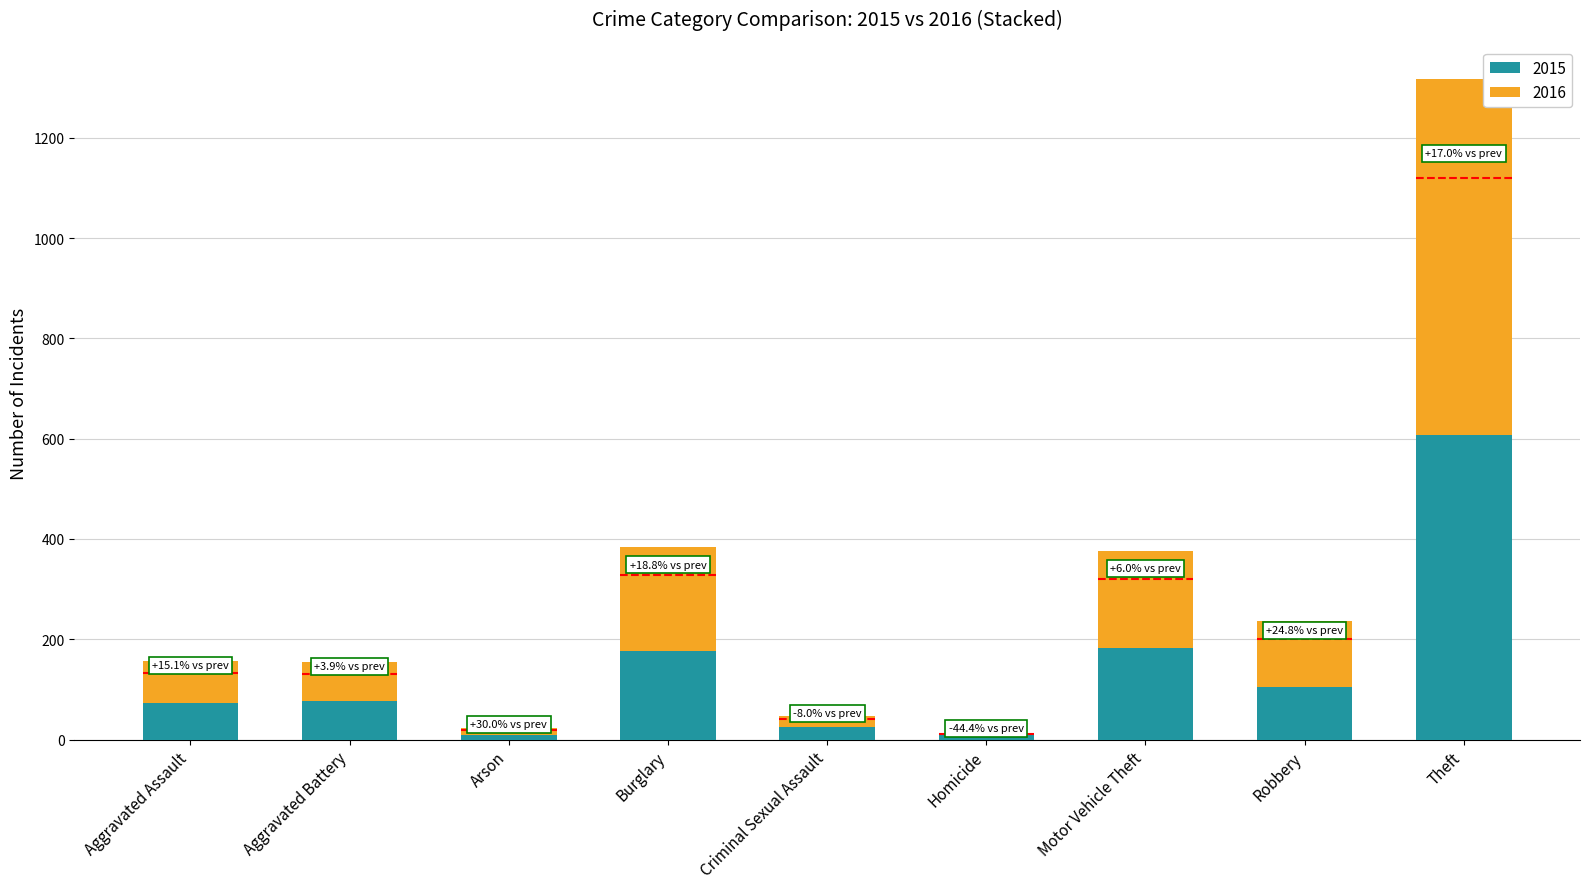

Which series has the widest spread of values?

2016